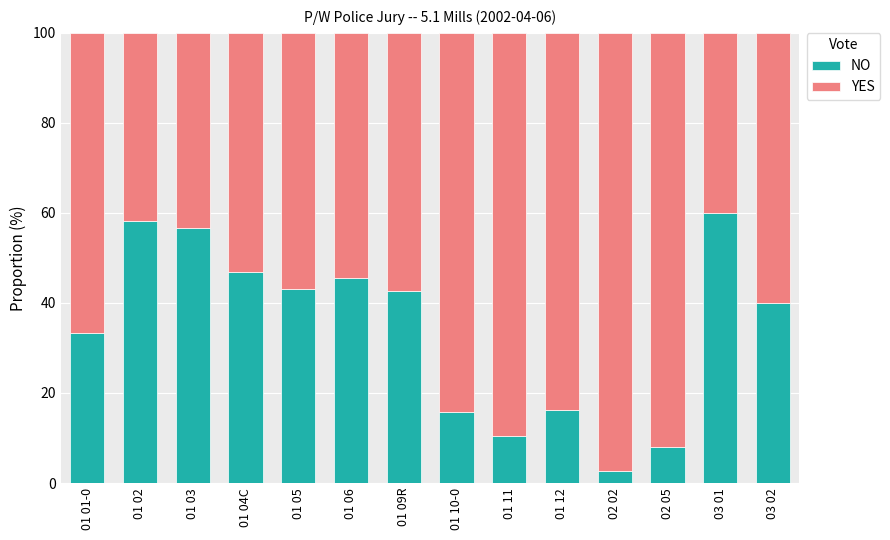

What is the difference between the maximum and second lowest values in the NO series?

52.0